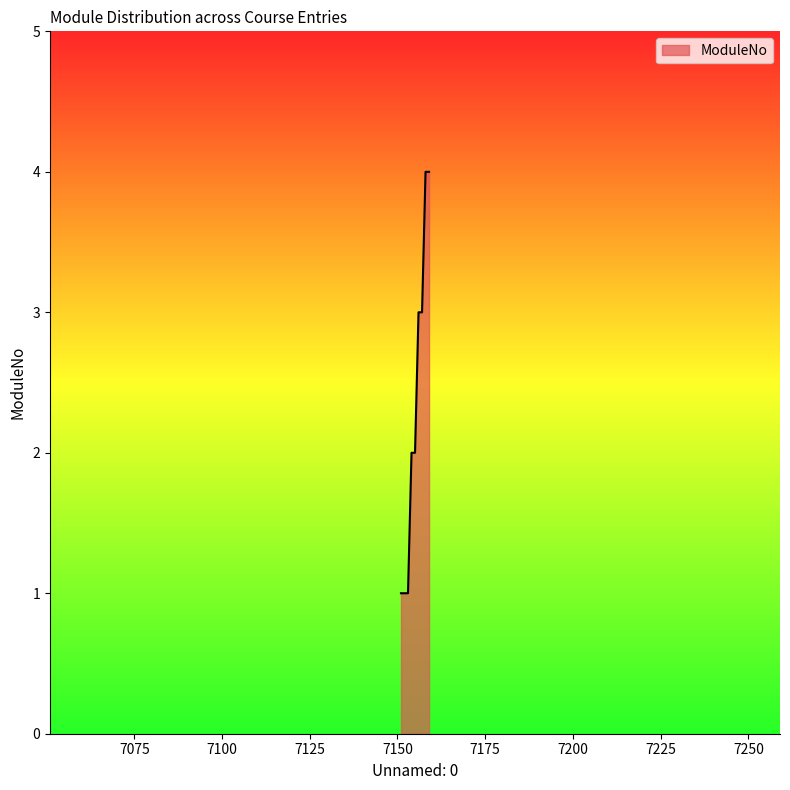

What is the difference between the maximum and minimum values?

3